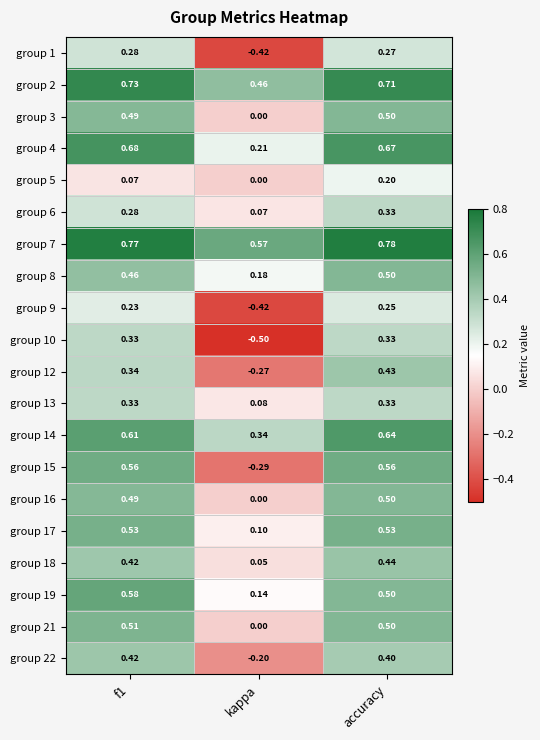

At which category does the chart reach its peak across all series?

accuracy